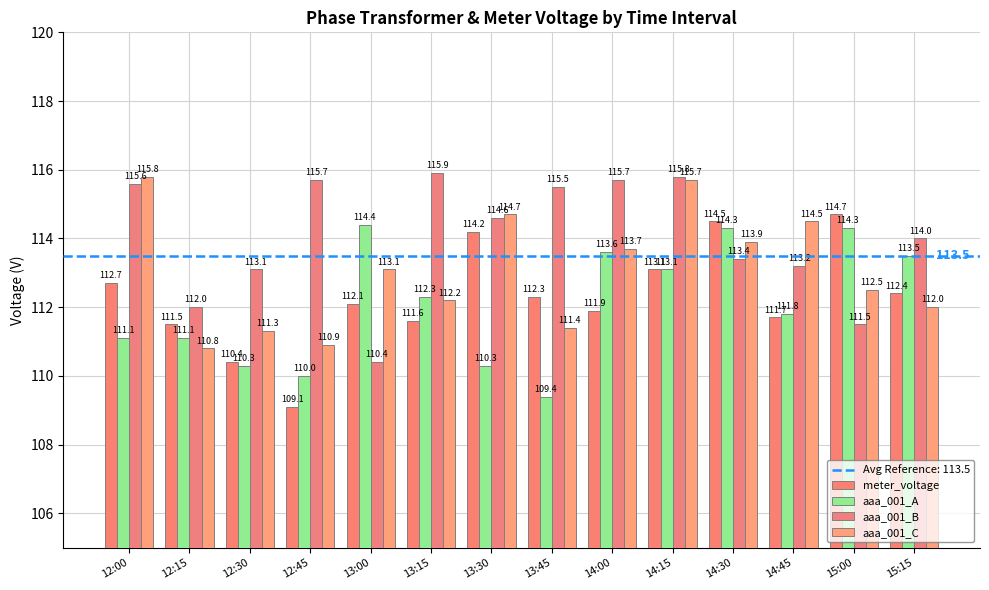

What is the label of the 3rd bar from the left?

12:30